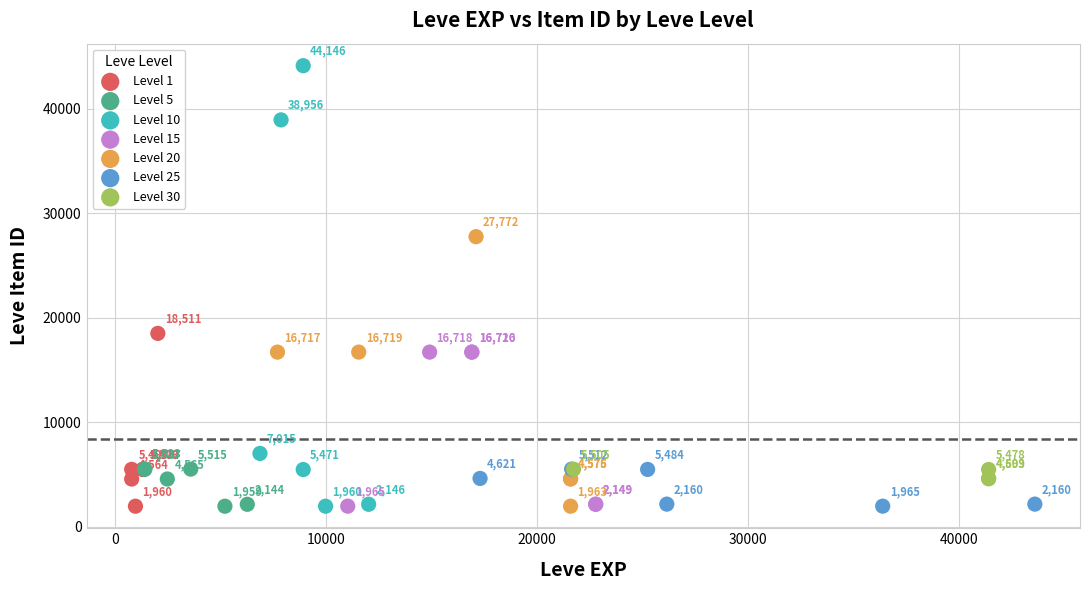

Which series has the largest Y range (max minus min)?

Level 10